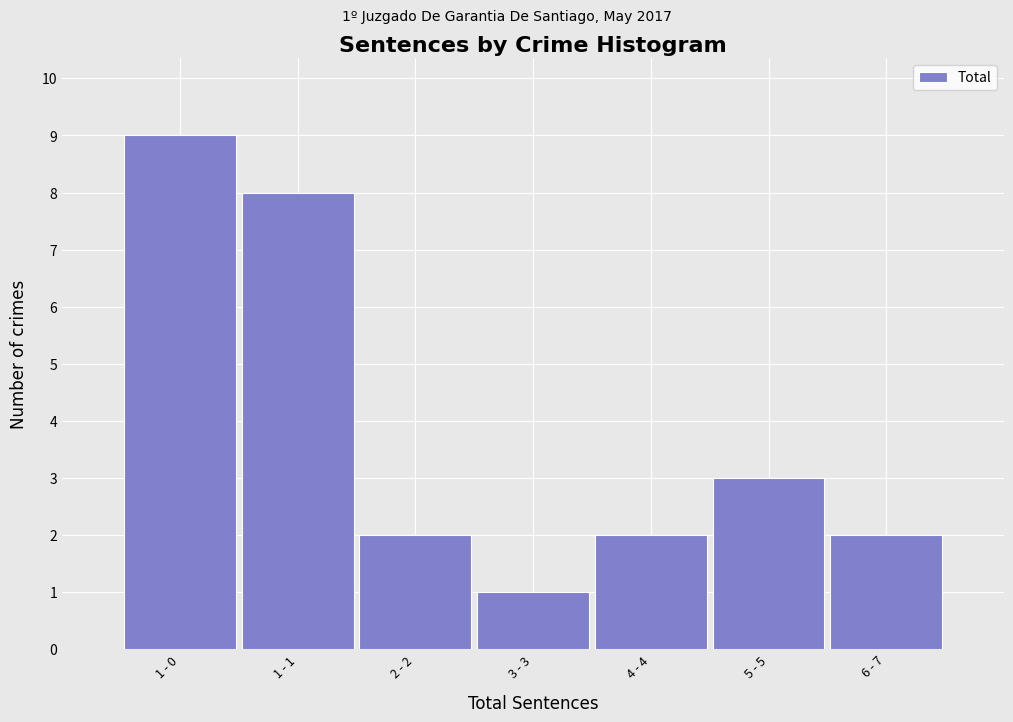

Reading left to right, list all the values displayed in this chart.

9	8	2	1	2	3	2